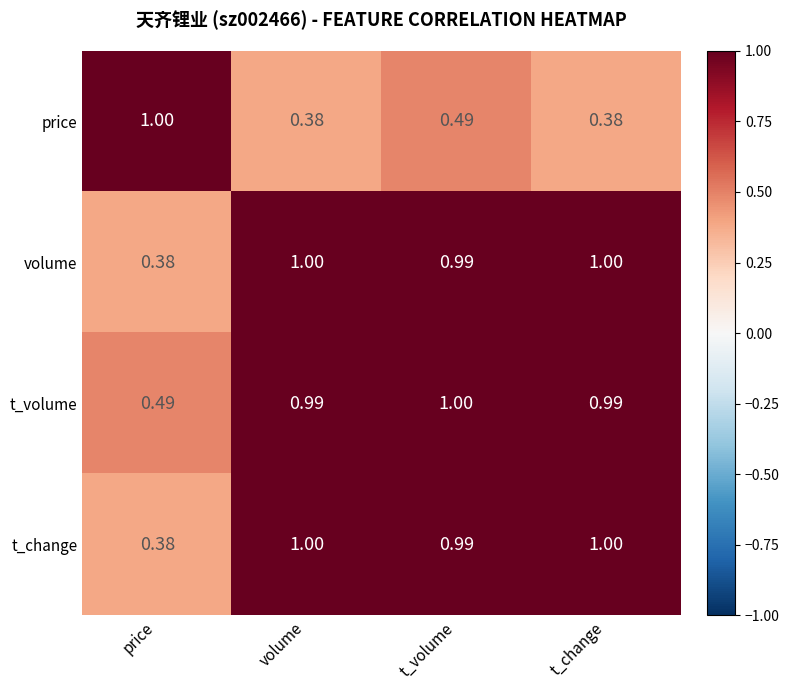

At which label is t_change closest to 0?

price